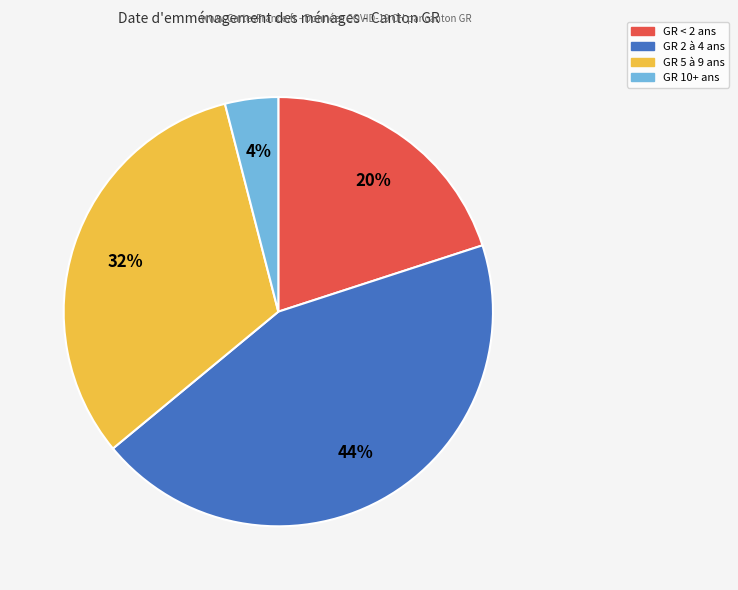

Is there any slice that represents more than half of the pie?

No